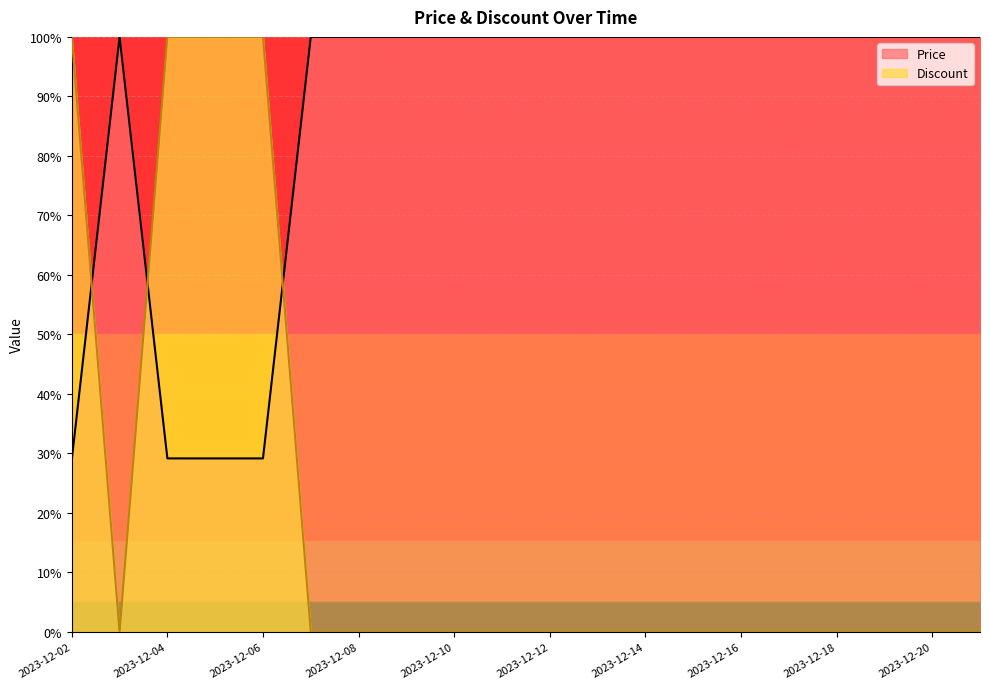

At which label does Price reach its minimum?

2023-12-02